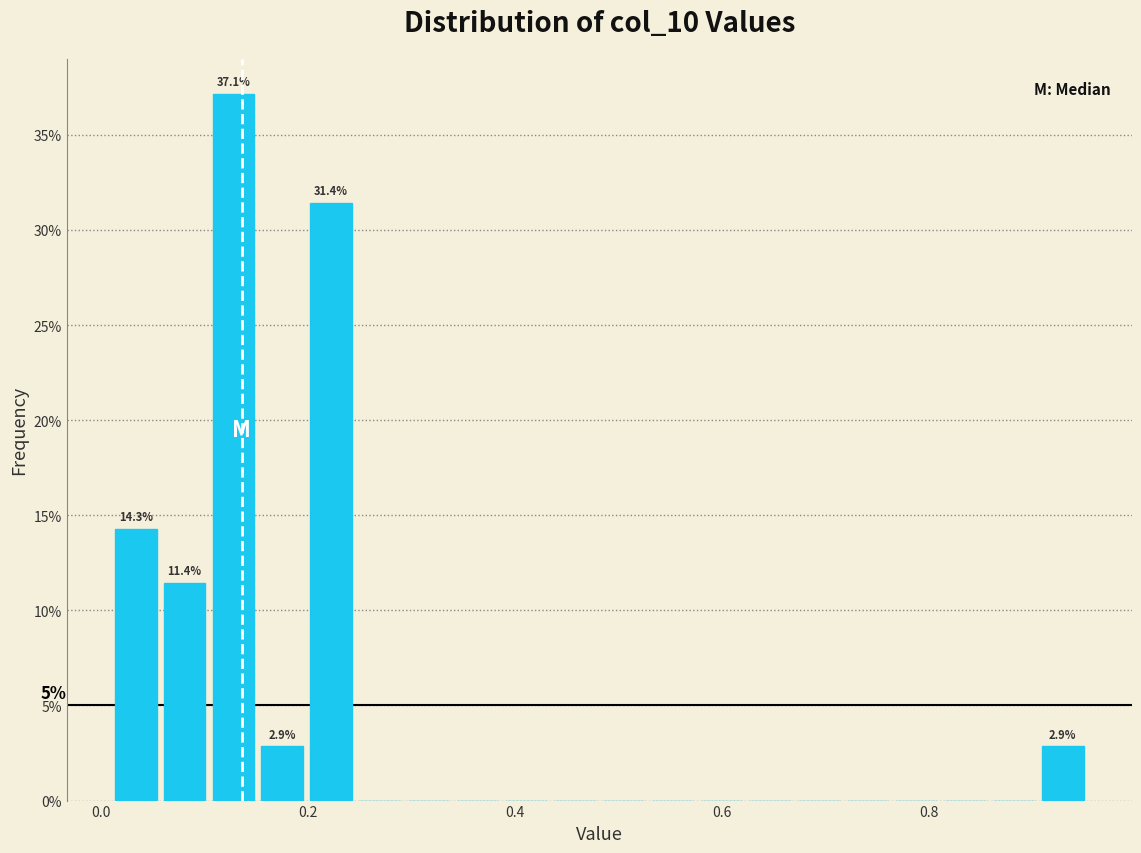

Read against the x-axis, roughly where is the centre of the tallest bar?

0.12